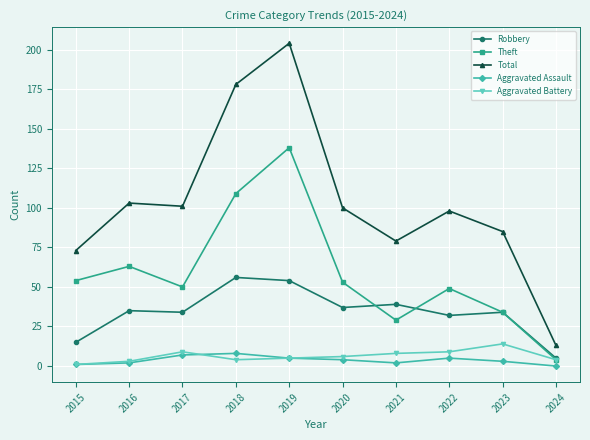

How many interior local valleys does the Total series have?

2